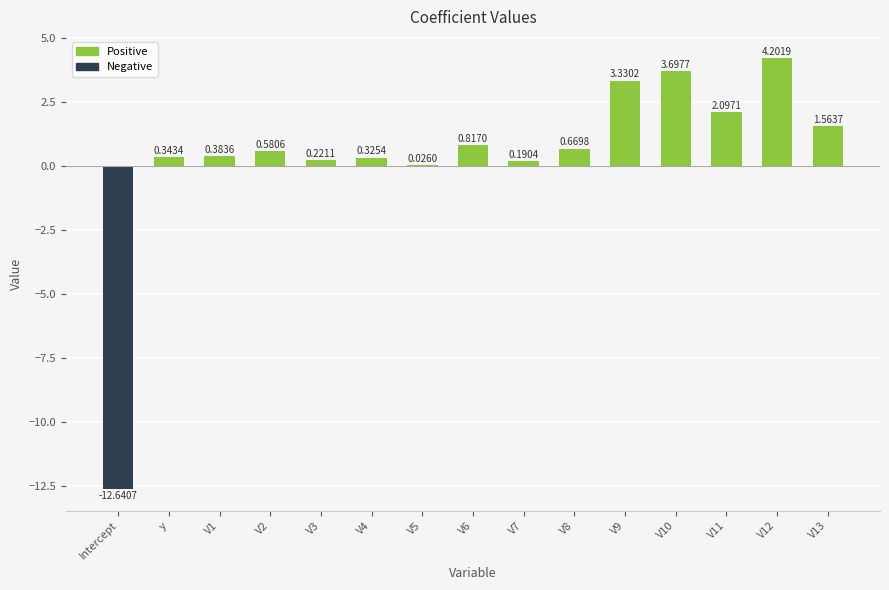

Rank the categories by value from lowest to highest.

Intercept, V5, V7, V3, V4, y, V1, V2, V8, V6, V13, V11, V9, V10, V12